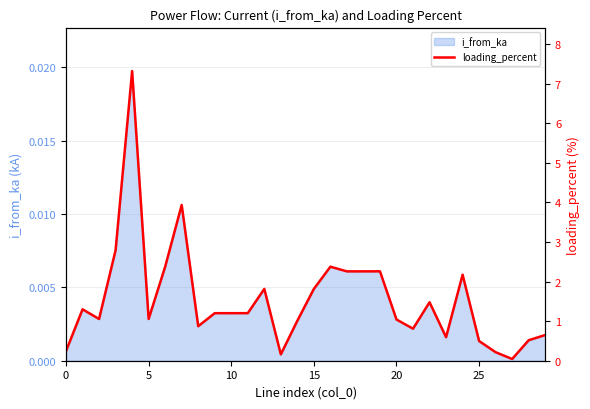

How many lines are shown in the chart?

1